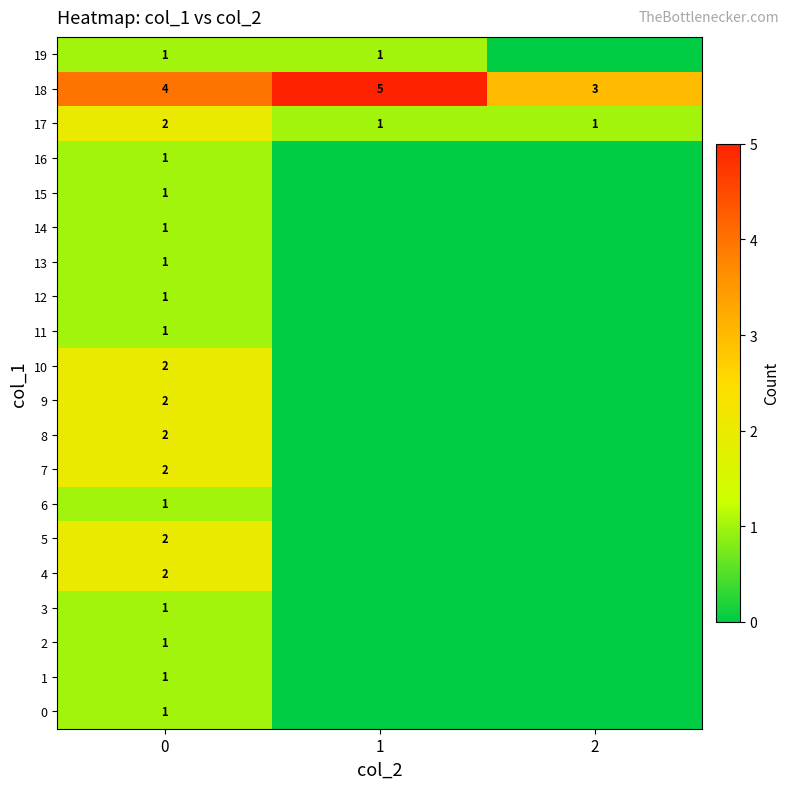

Which label corresponds to the smallest value in the chart?

1